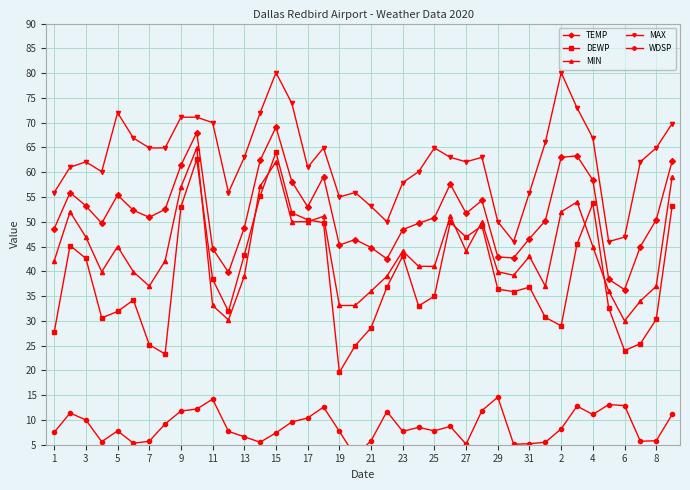

Is it true that TEMP equals 48.8 at 13?

True